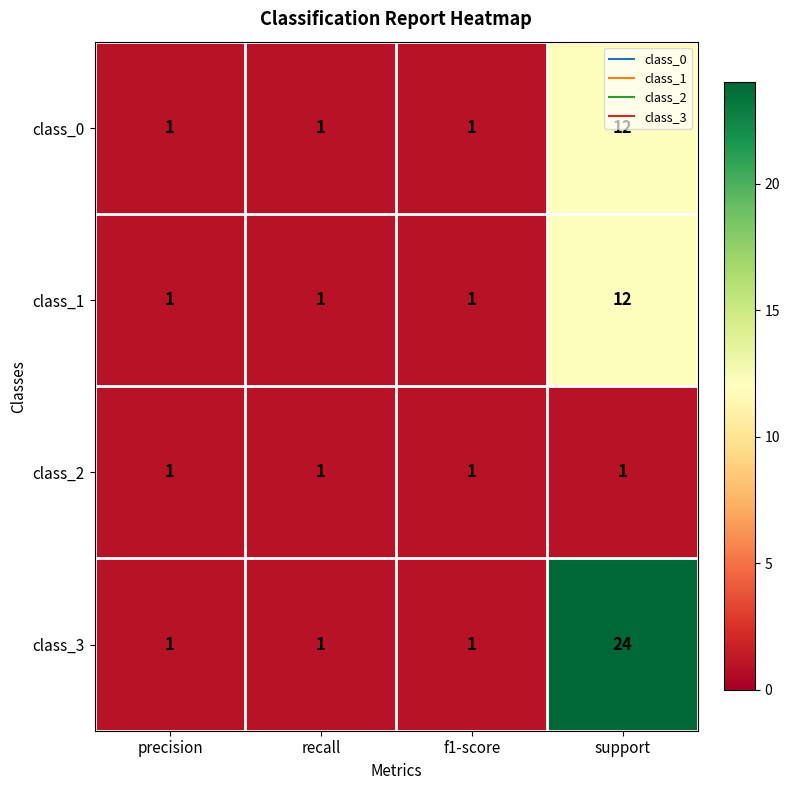

At which category is the sum across all series the highest?

support